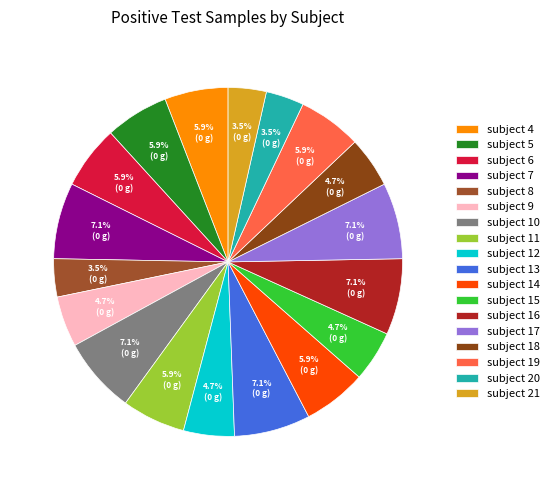

What is the total percentage of subject 6 and subject 15?

10.6%